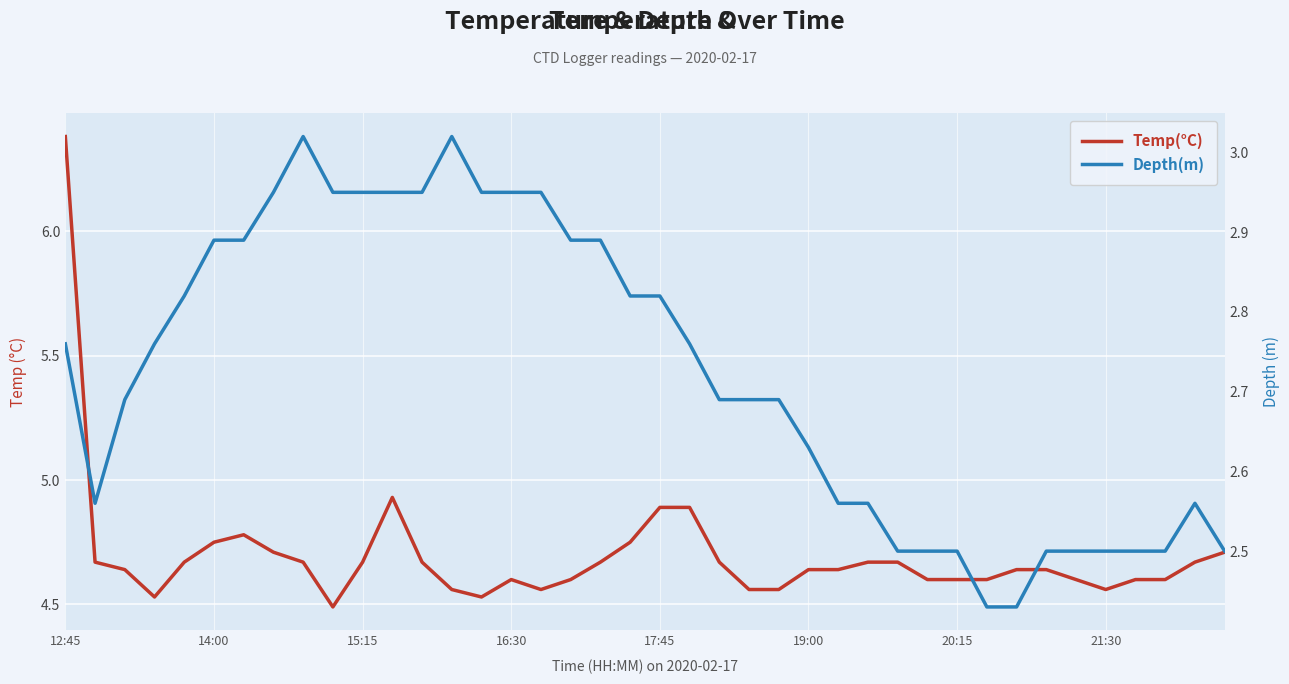

How many interior local valleys does the Depth(m) series have?

1